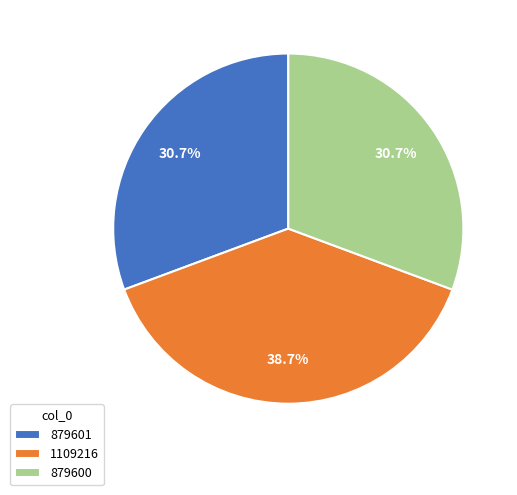

What is the ratio of the value at 1109216 to the value at 879601?

1.3